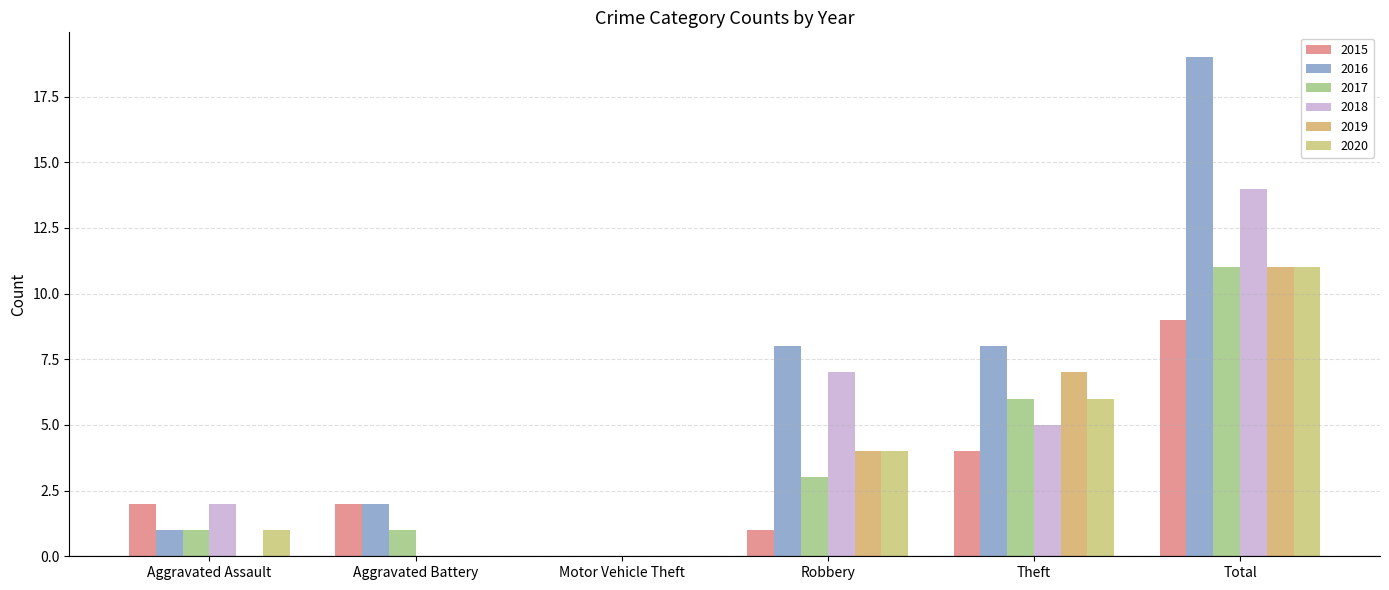

Rank the series by their maximum value, from lowest to highest.

2015, 2017, 2019, 2020, 2018, 2016